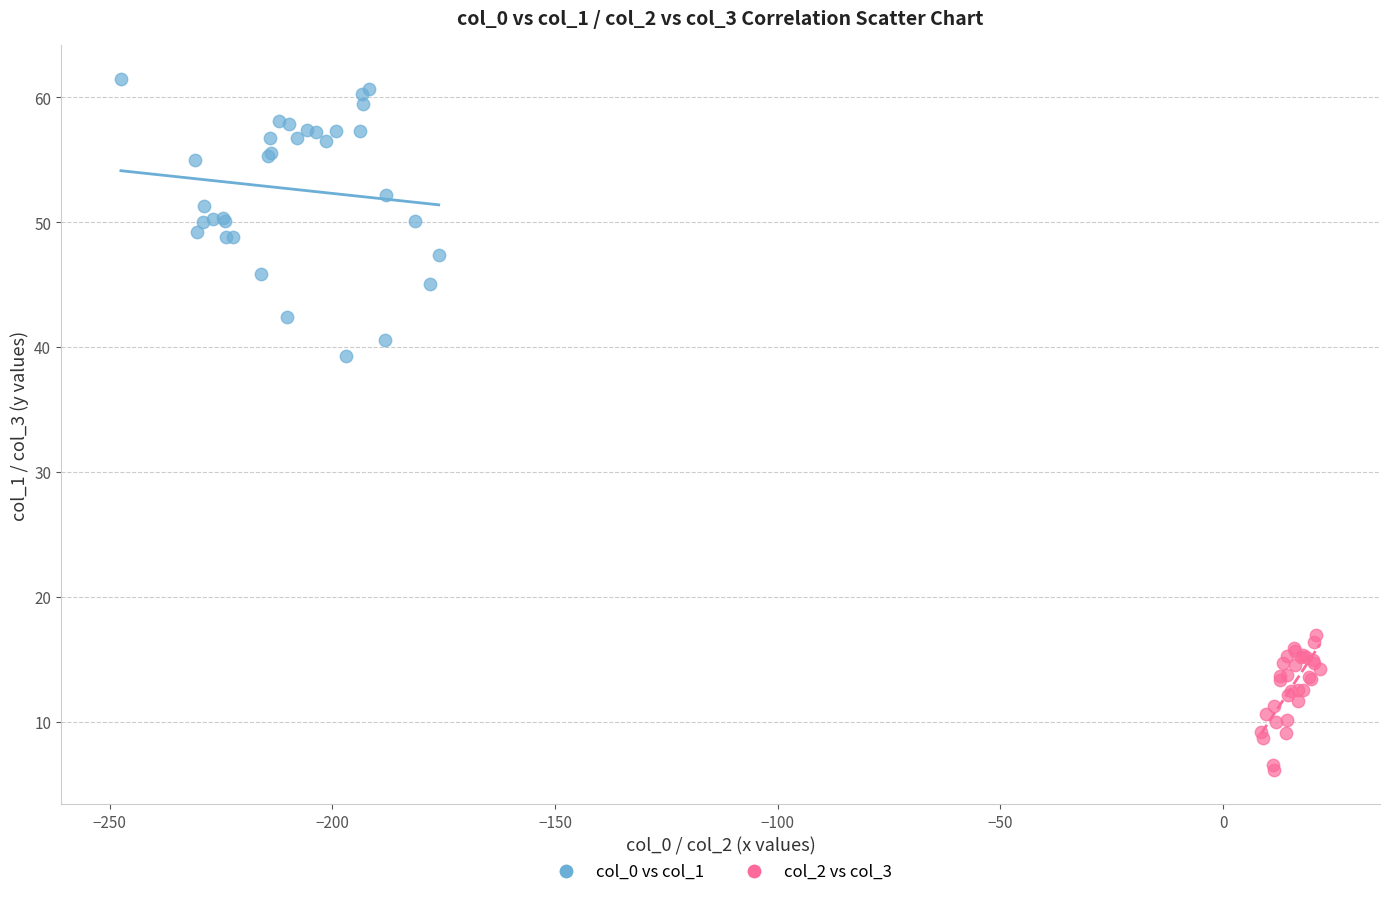

Which series contains the lowest Y value?

col_2 vs col_3